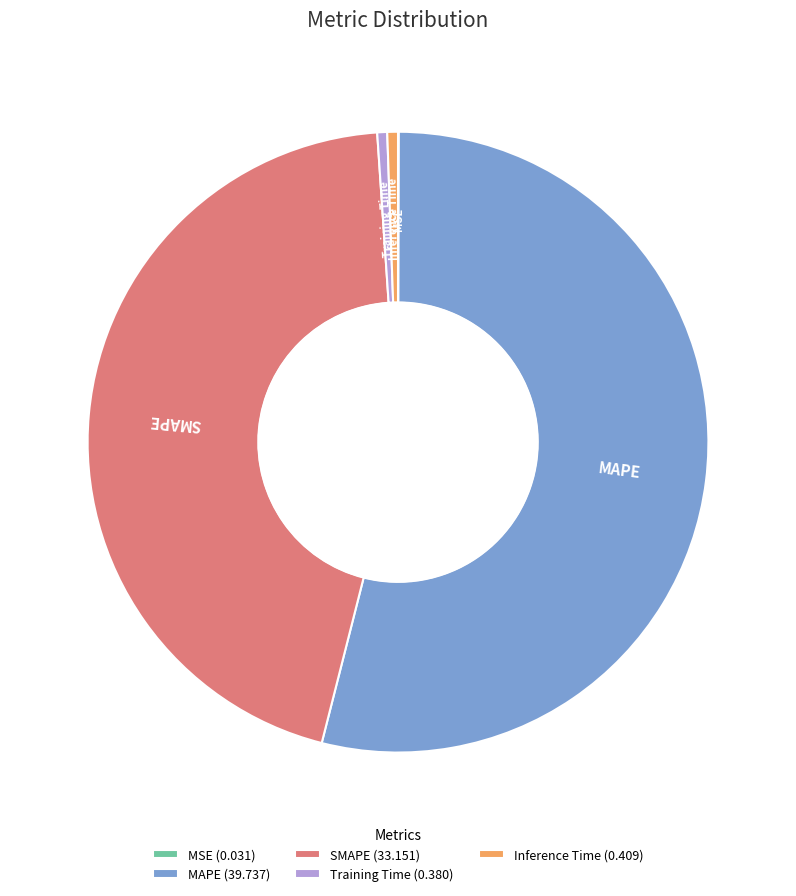

Does MAPE represent more than half of the total?

Yes